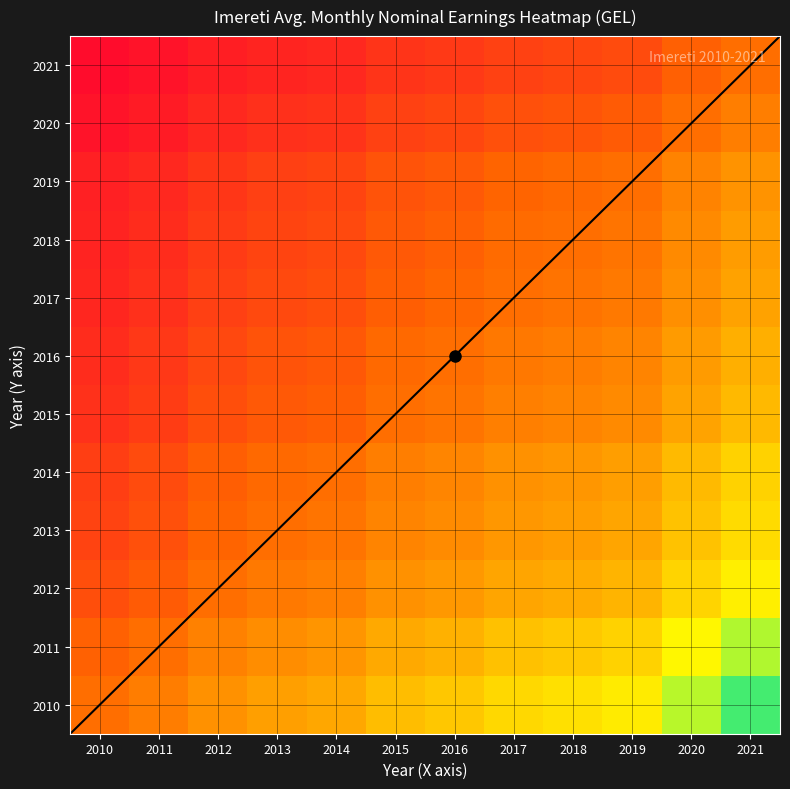

Rank the series by their maximum value, from lowest to highest.

2021, 2020, 2019, 2018, 2017, 2016, 2015, 2014, 2013, 2012, 2011, 2010